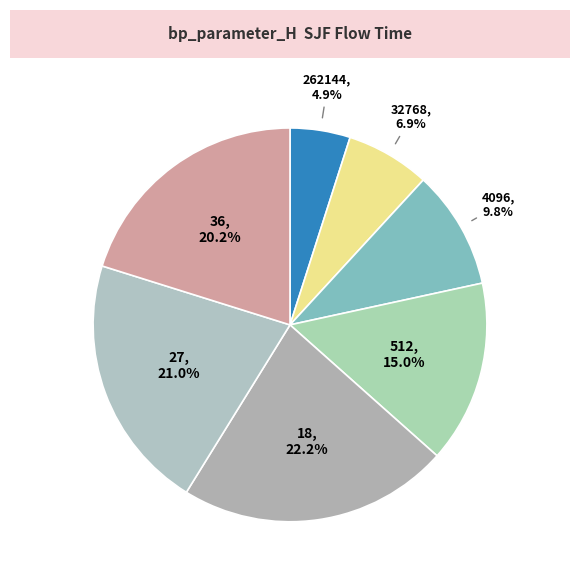

To the nearest percent, what is the difference between the largest and smallest slice percentages?

17%